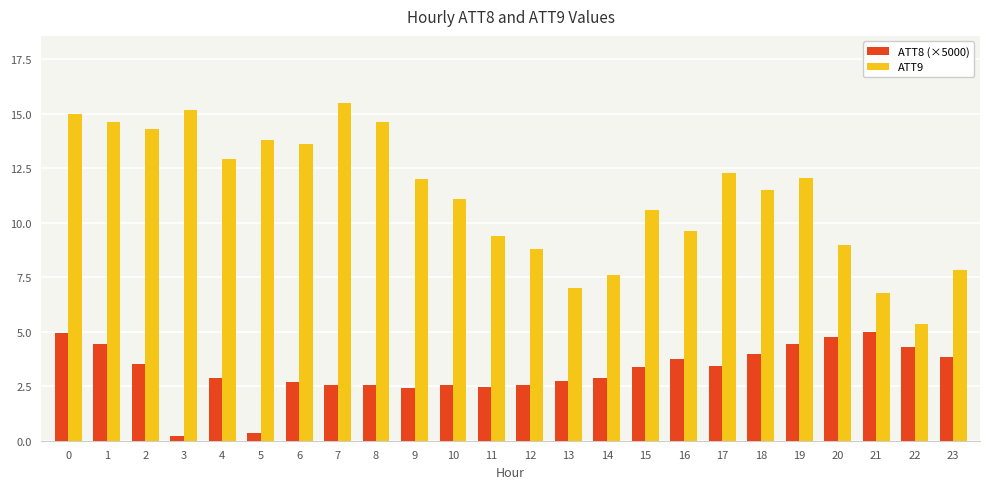

What is the maximum value shown in the chart?

15.5